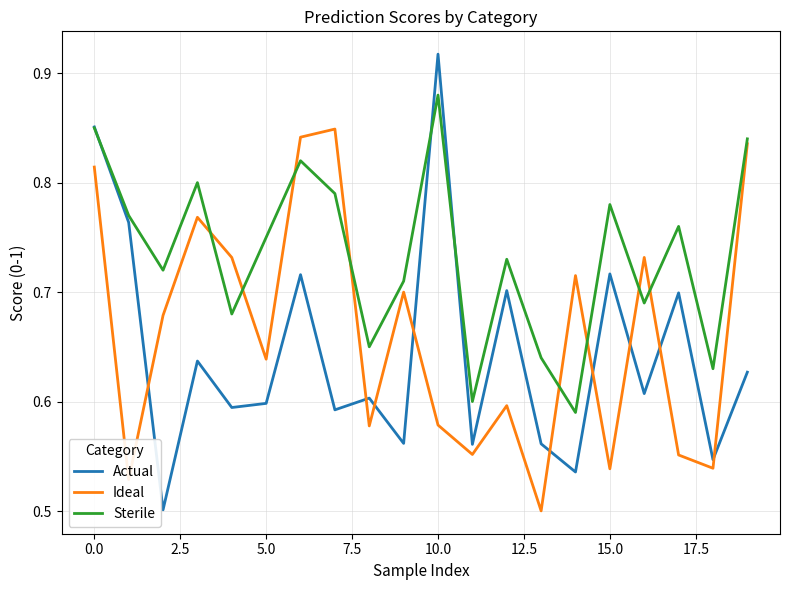

True or false: Ideal and Actual cross at least once.

True